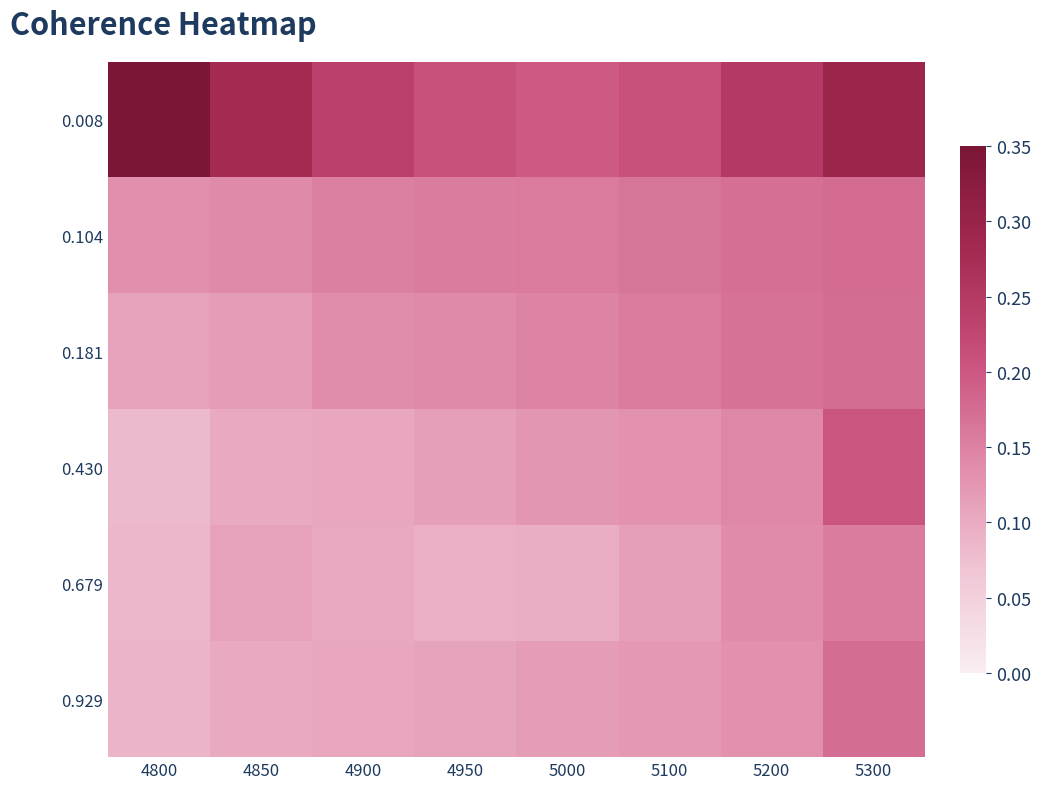

At which category is the sum across all series the highest?

5300